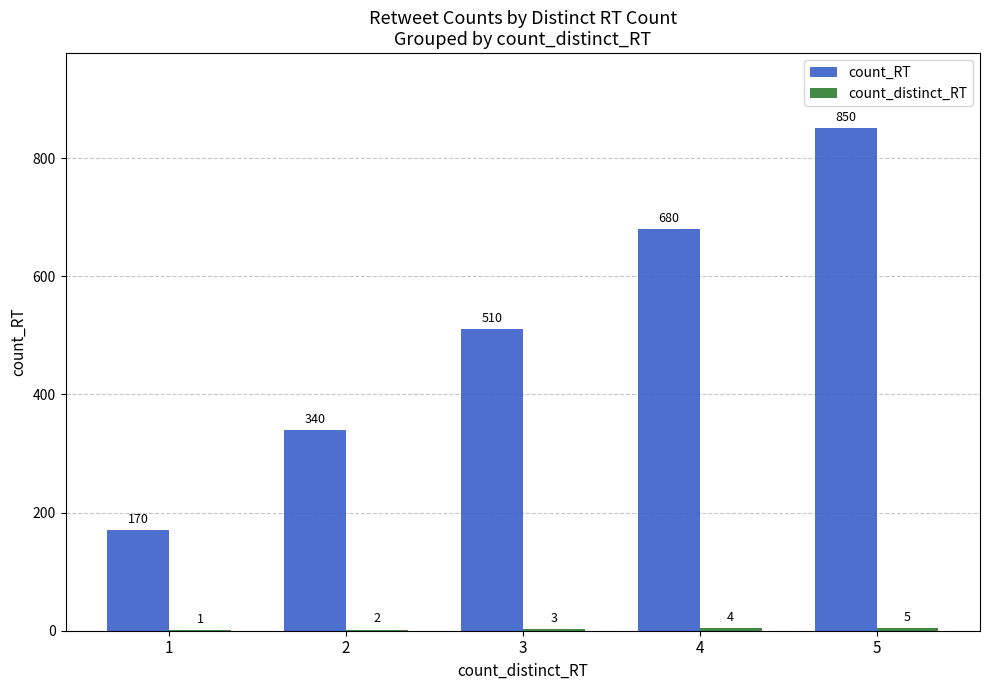

Are the bars grouped side by side (vs. stacked)?

Yes